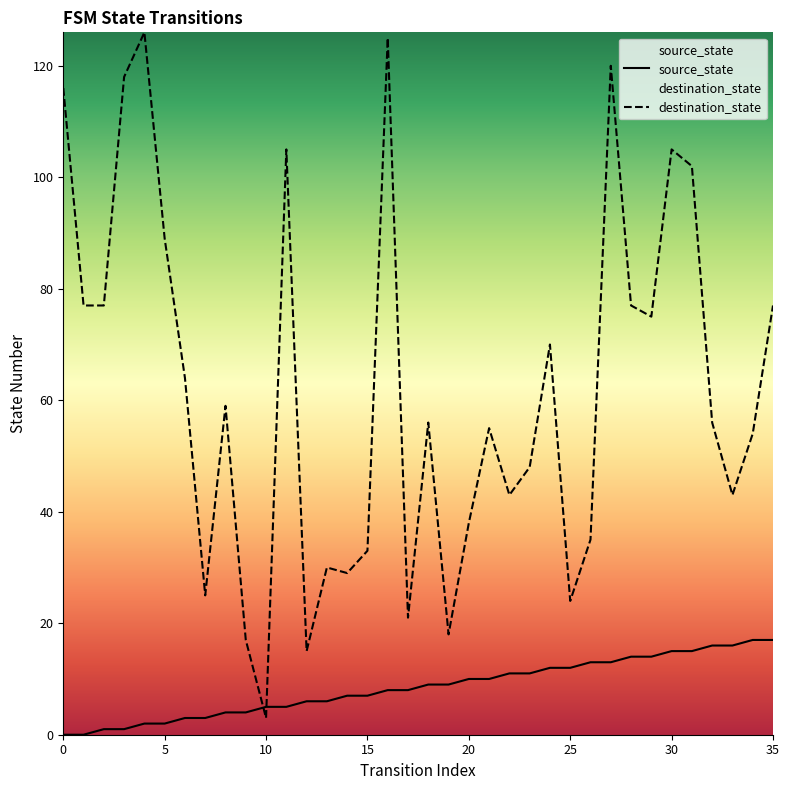

What are all the series names shown in the legend?

source_state, destination_state